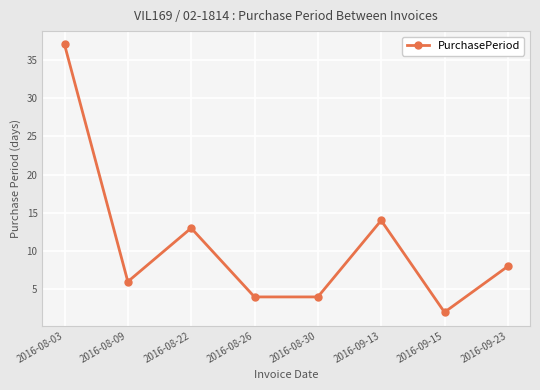

Where is the data nearest to the value 19?

2016-09-13